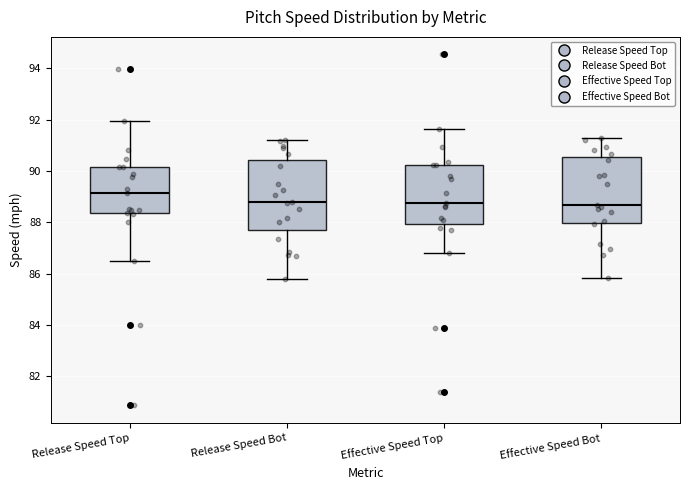

Reading left to right, transcribe this box plot: for each box, give where its median line is, the range the box spans, and where its two whiskers end, as read against the y-axis. The values are not printed on the chart, so give them approximately, as read against the axis.

Release Speed Top: median 89.2, box 88.4 to 90.2, whiskers 86.4 to 92.0
Release Speed Bot: median 88.8, box 87.6 to 90.4, whiskers 85.8 to 91.2
Effective Speed Top: median 88.8, box 88.0 to 90.2, whiskers 86.8 to 91.6
Effective Speed Bot: median 88.6, box 88.0 to 90.6, whiskers 85.8 to 91.4